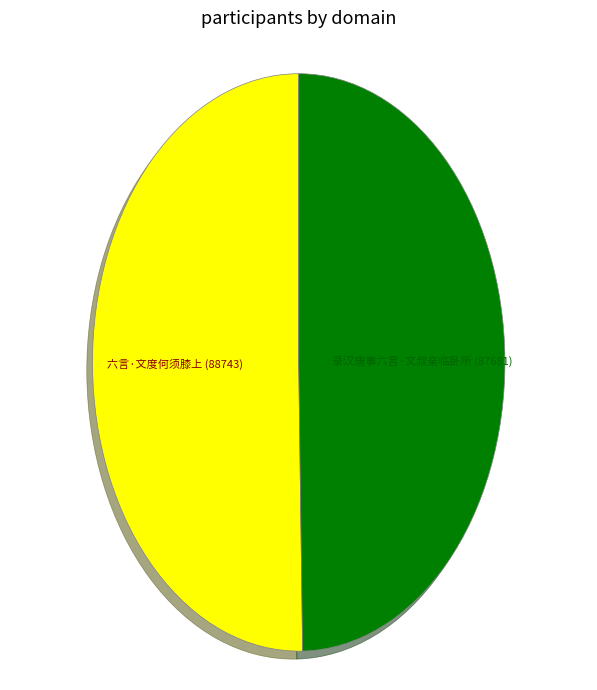

Is there a majority slice in this chart?

Yes